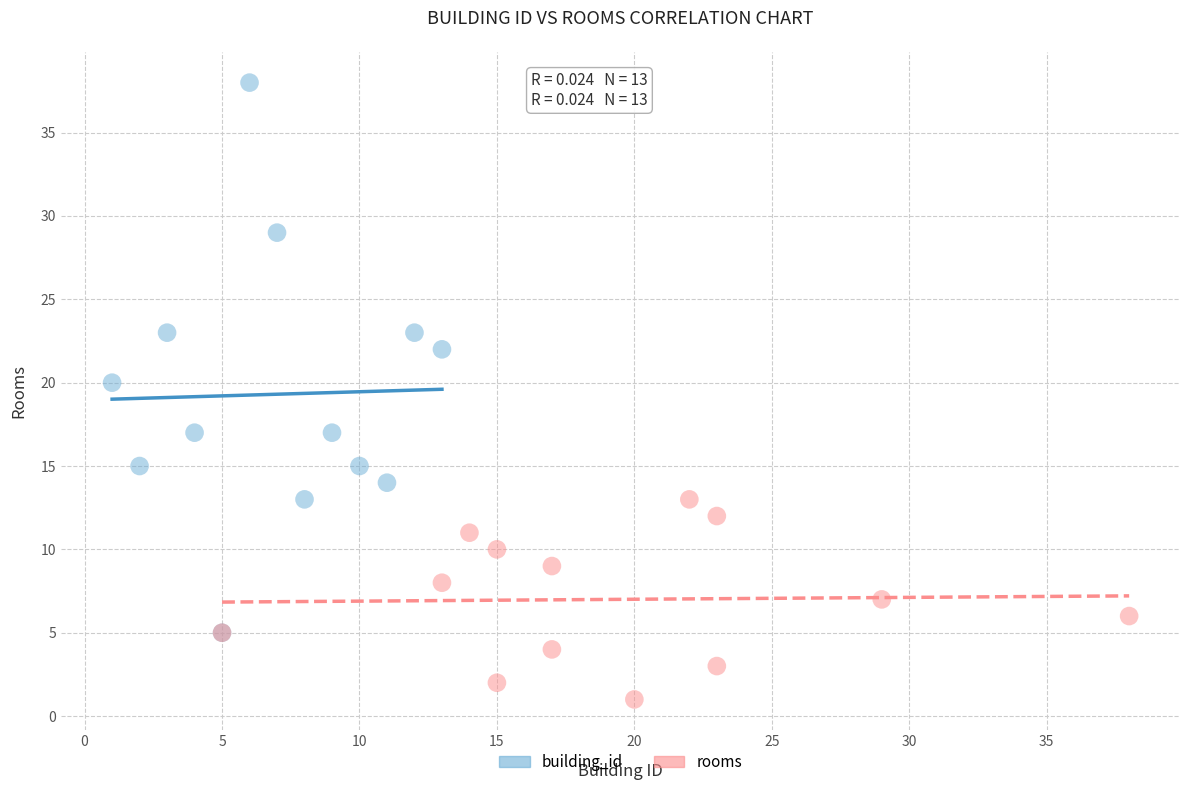

What are all the series names shown in the legend?

building_id, rooms